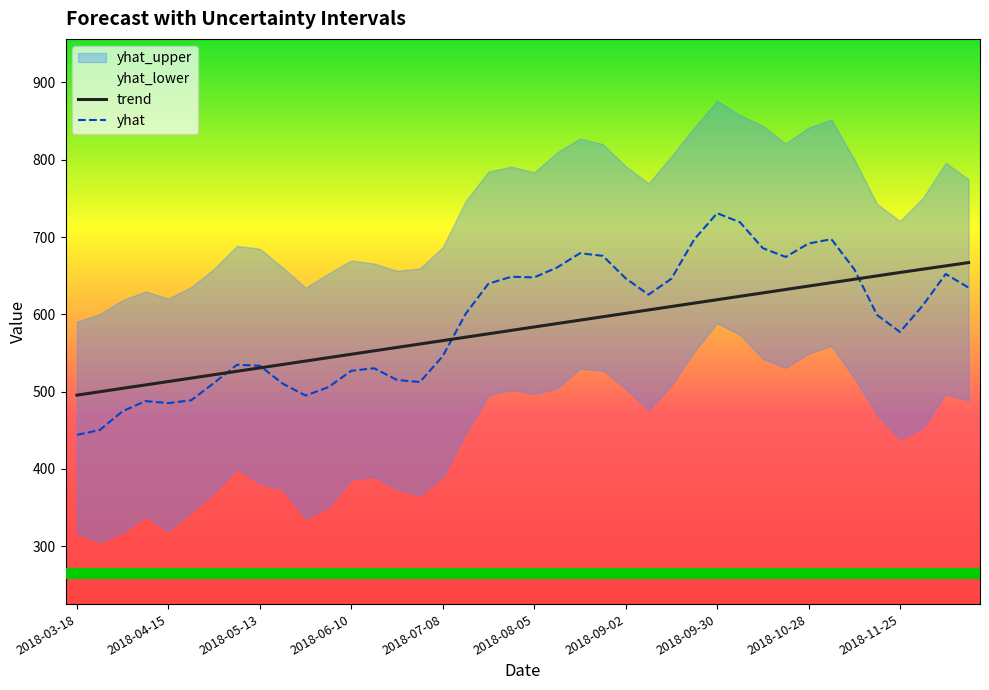

True or false: trend has more than 0 interior local peaks.

False